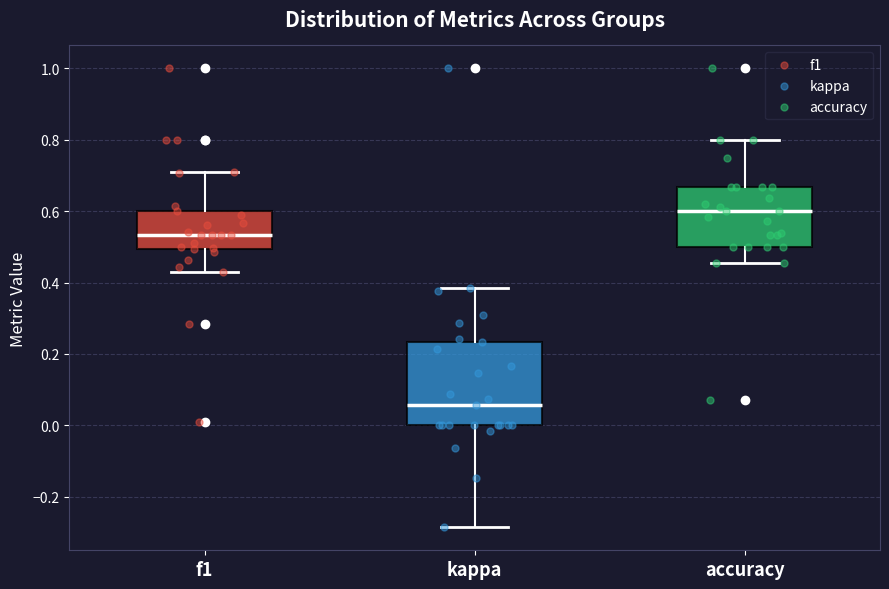

Which box has the lowest median line?

kappa